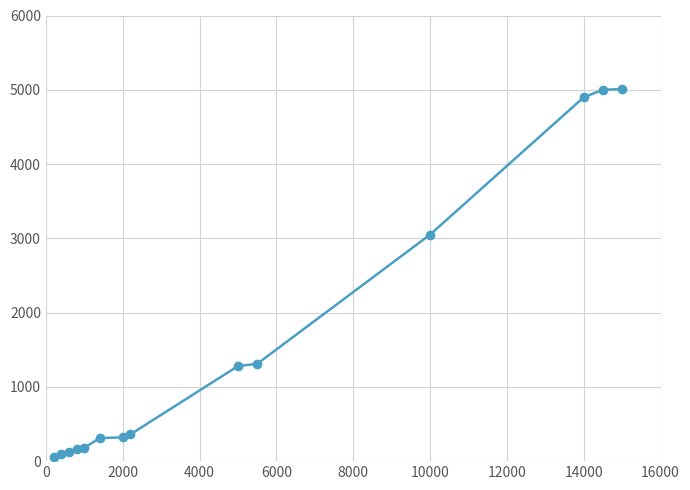

What is the greatest value displayed?

5010